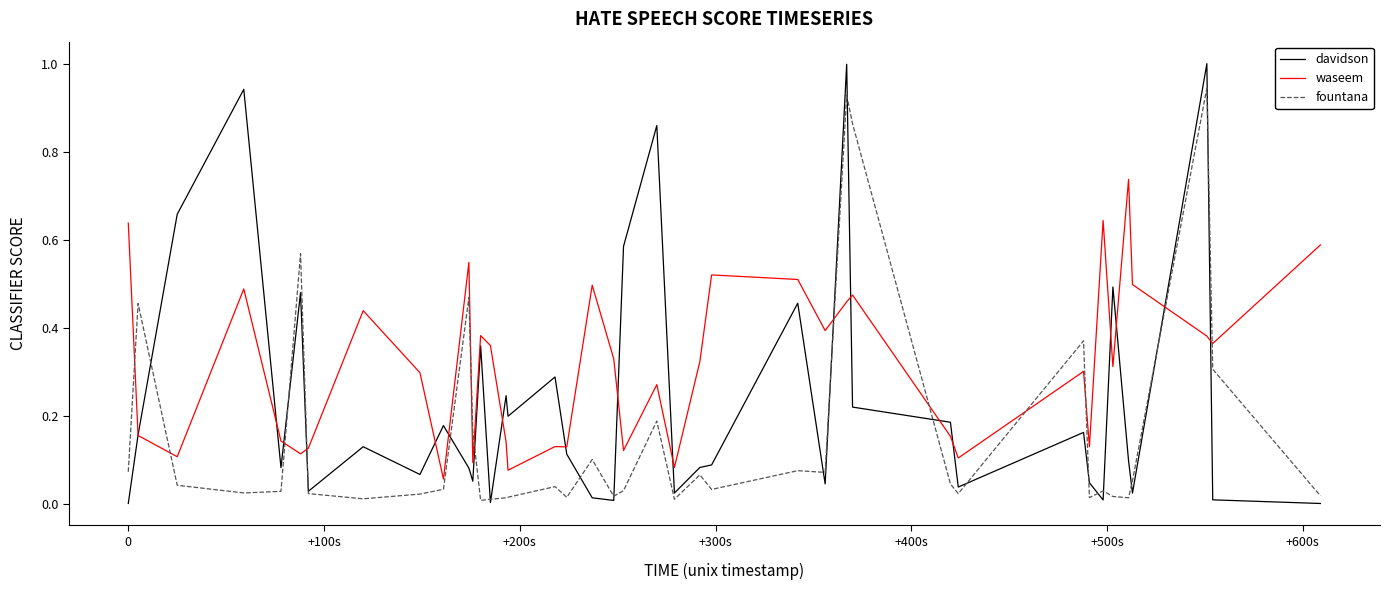

What is the sum of all fountana values?

6.2